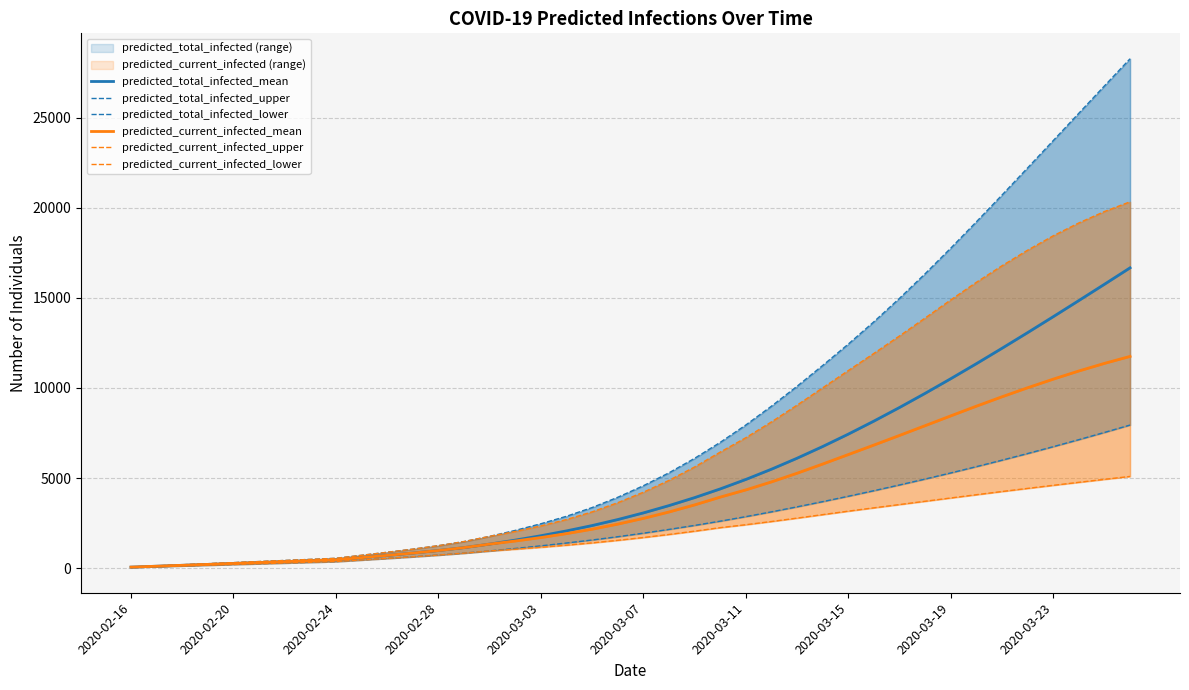

True or false: predicted_total_infected_mean has a value of 10514 at 2020-03-19.

True